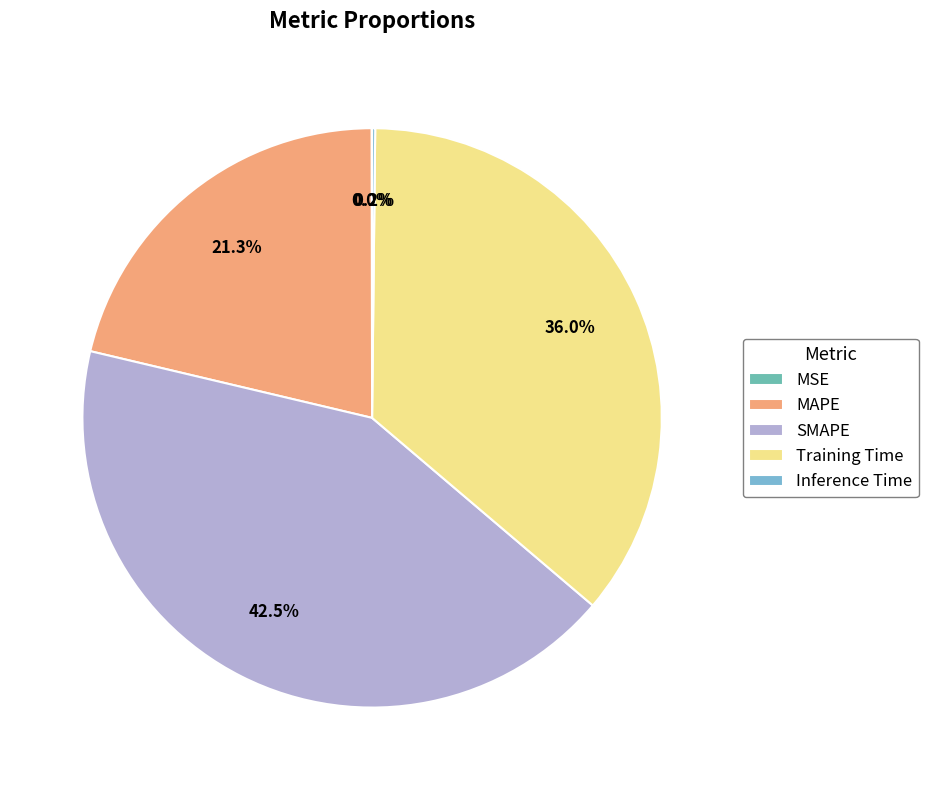

What percentage is NOT represented by MSE?

100.0%